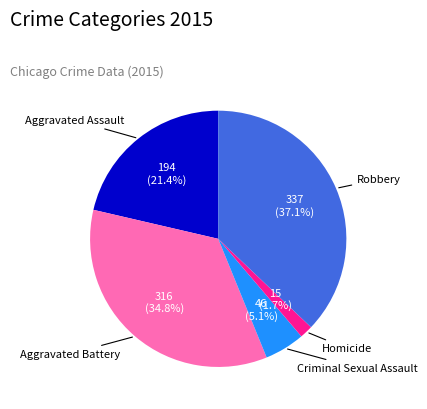

Is there a majority slice in this chart?

No